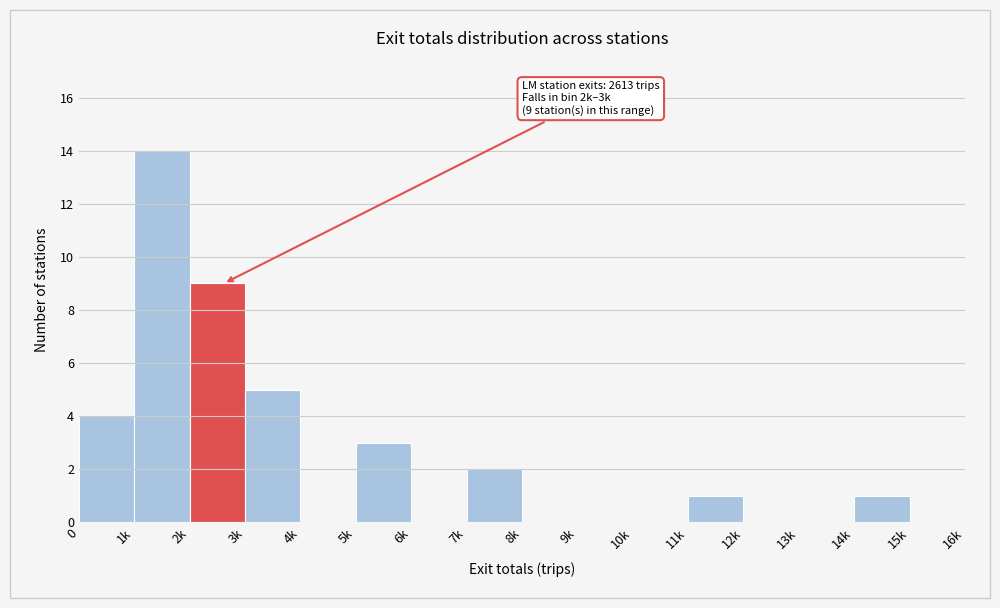

Reading left to right, extract all data points from this chart.

0=4	1k=14	2k=9	3k=5	4k=0	5k=3	6k=0	7k=2	8k=0	9k=0	10k=0	11k=1	12k=0	13k=0	14k=1	15k=0